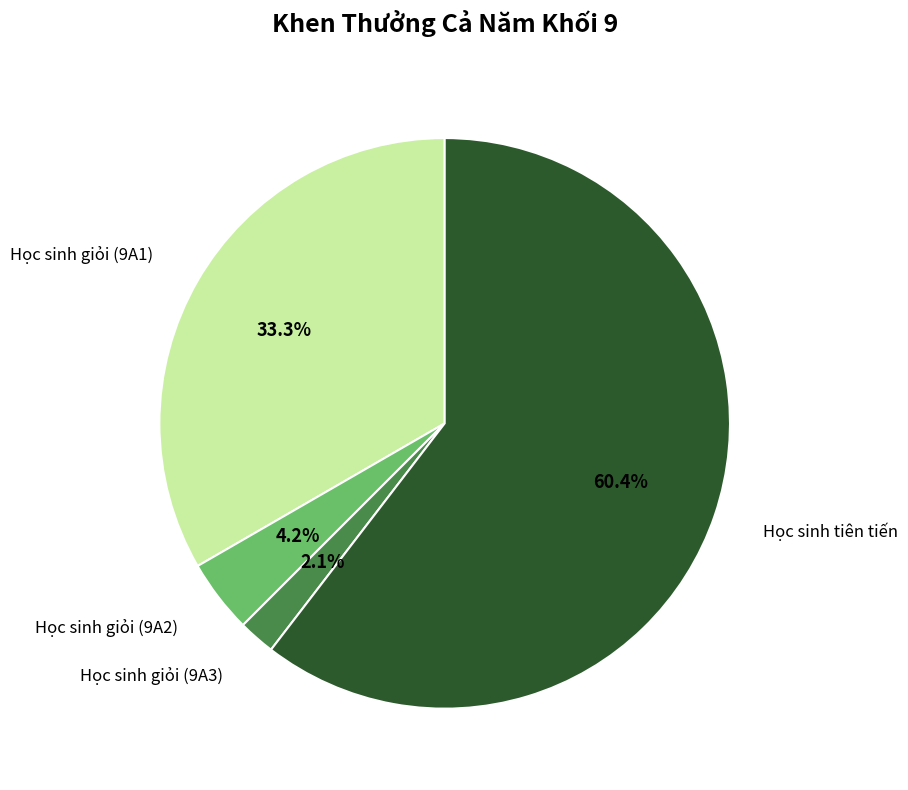

Which slice is the largest?

Học sinh tiên tiến